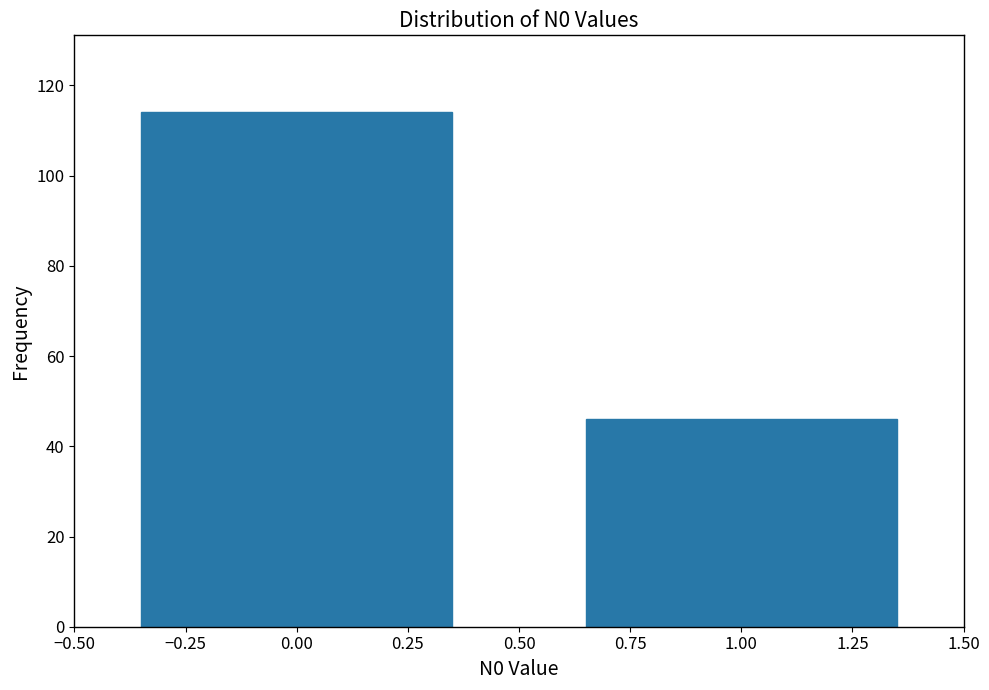

Reading left to right, extract all data points from this chart.

114	46